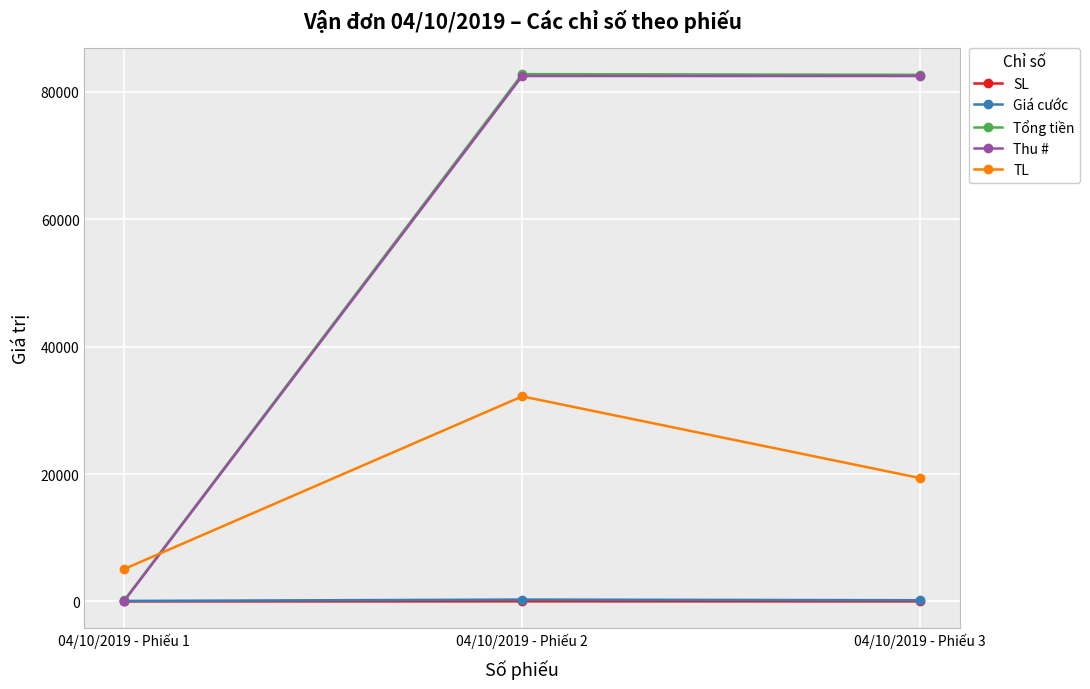

How many categories are shown in the chart?

3